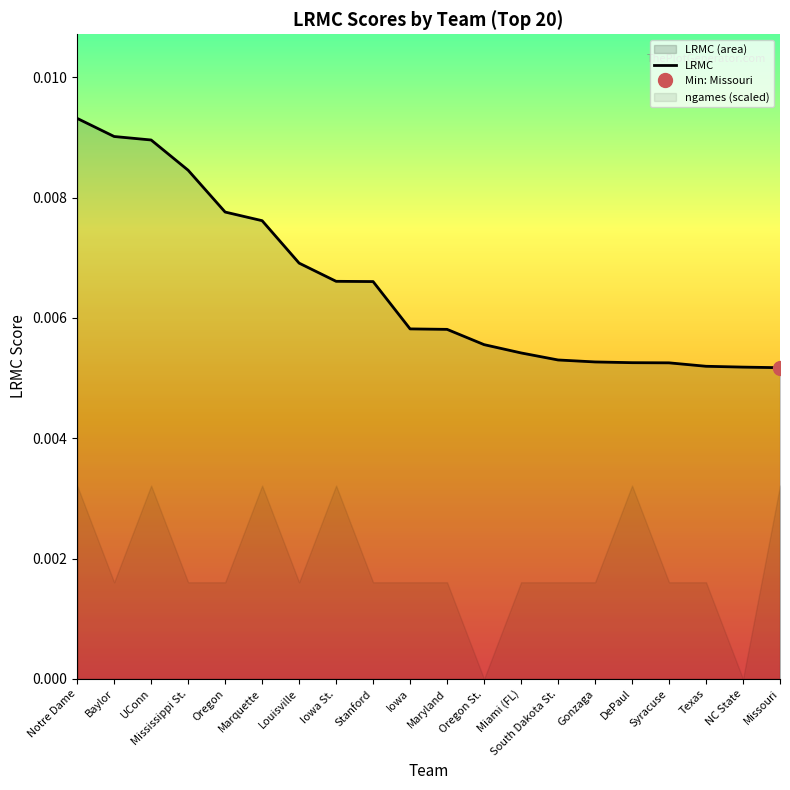

At which category does the chart reach its minimum across all series?

Missouri